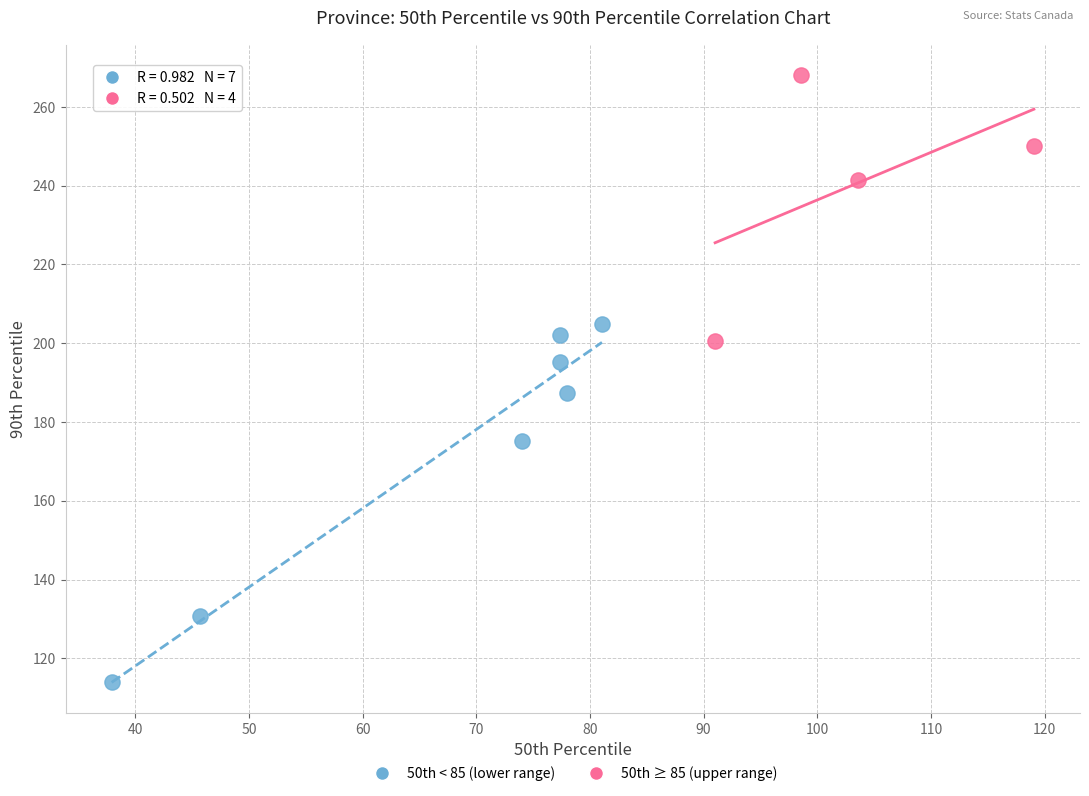

What are all the series names shown in the legend?

50th < 85 (lower range), 50th ≥ 85 (upper range)